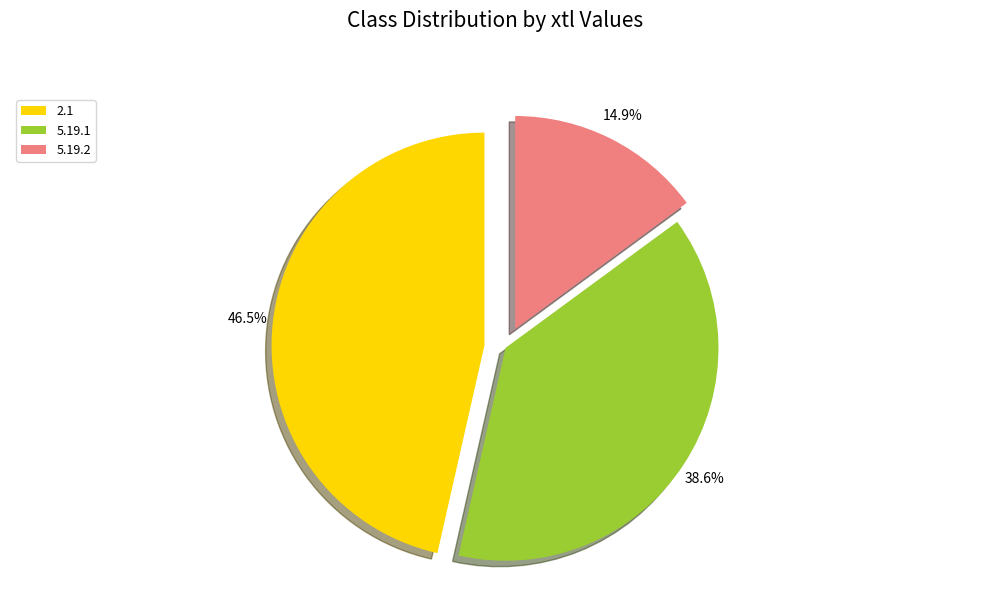

The 5.19.2 slice represents 15% of the pie. True or false?

True